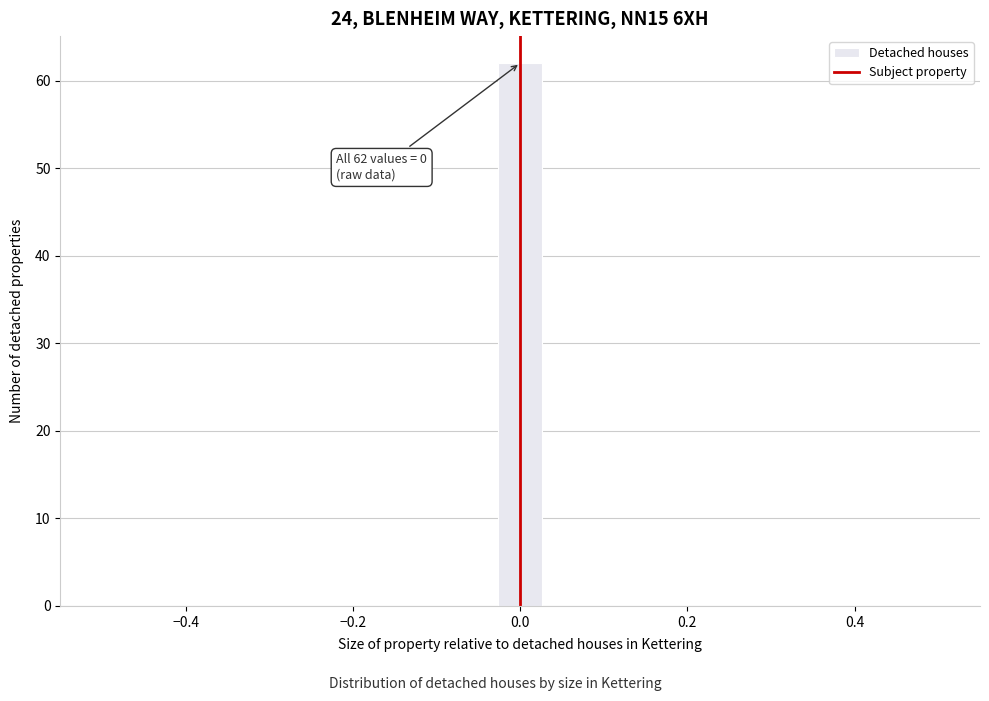

Read against the x-axis, roughly where is the centre of the tallest bar?

0.00